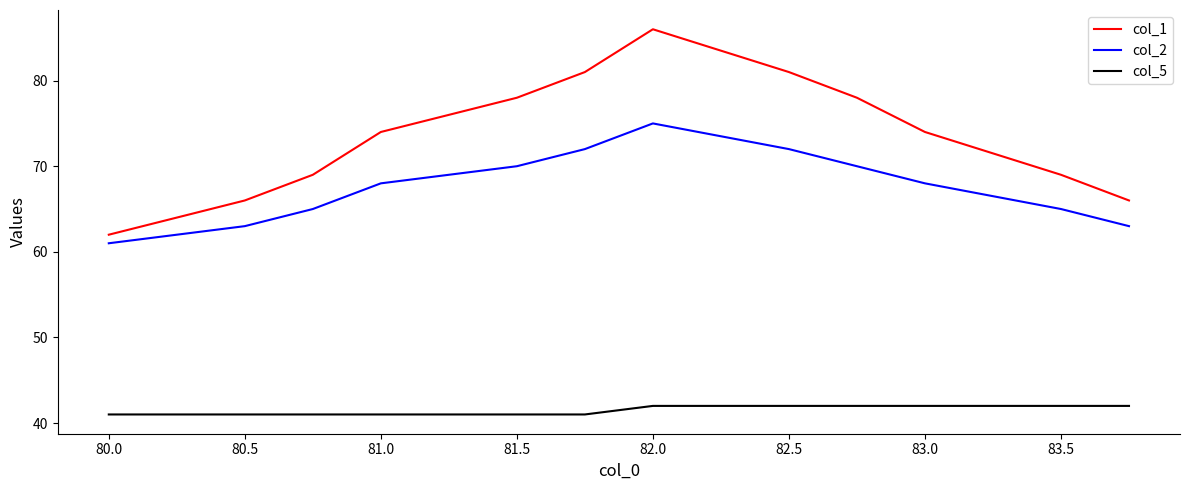

How many series are shown in this chart?

3